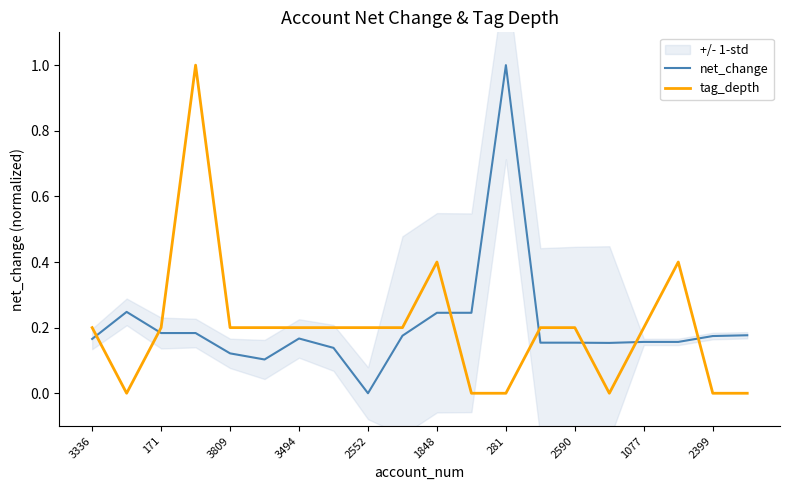

Which category has the lowest value in the net_change series?

2552